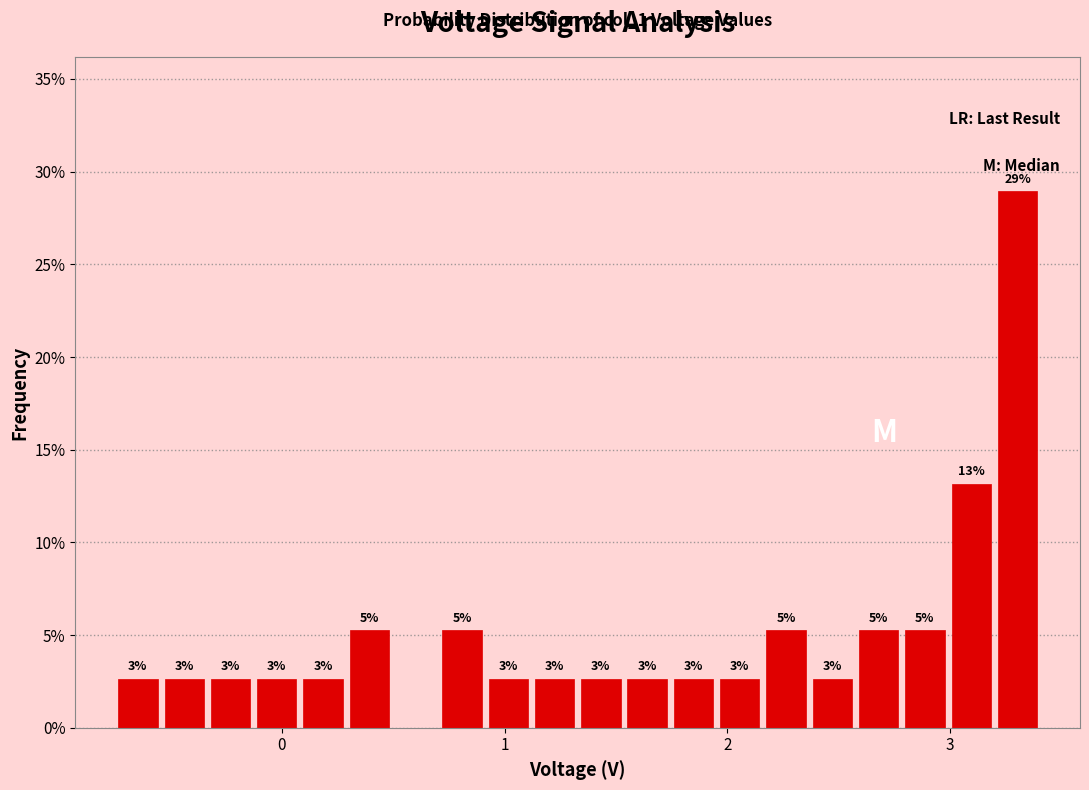

Read against the x-axis, roughly where is the centre of the tallest bar?

3.3